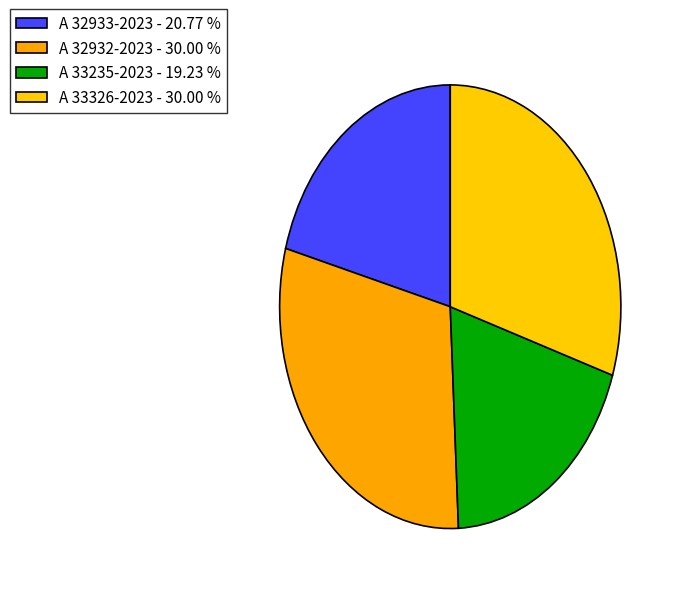

How many segments does this pie chart have?

4